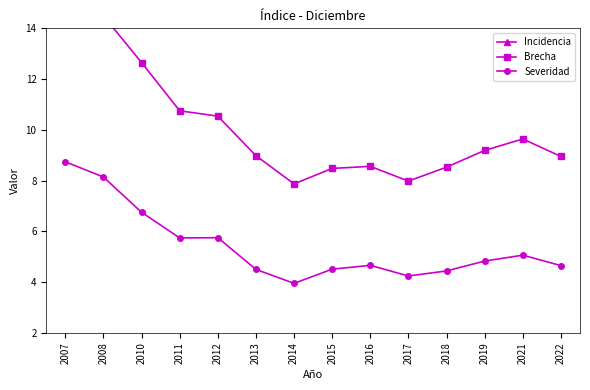

Does the chart have visible grid lines?

No